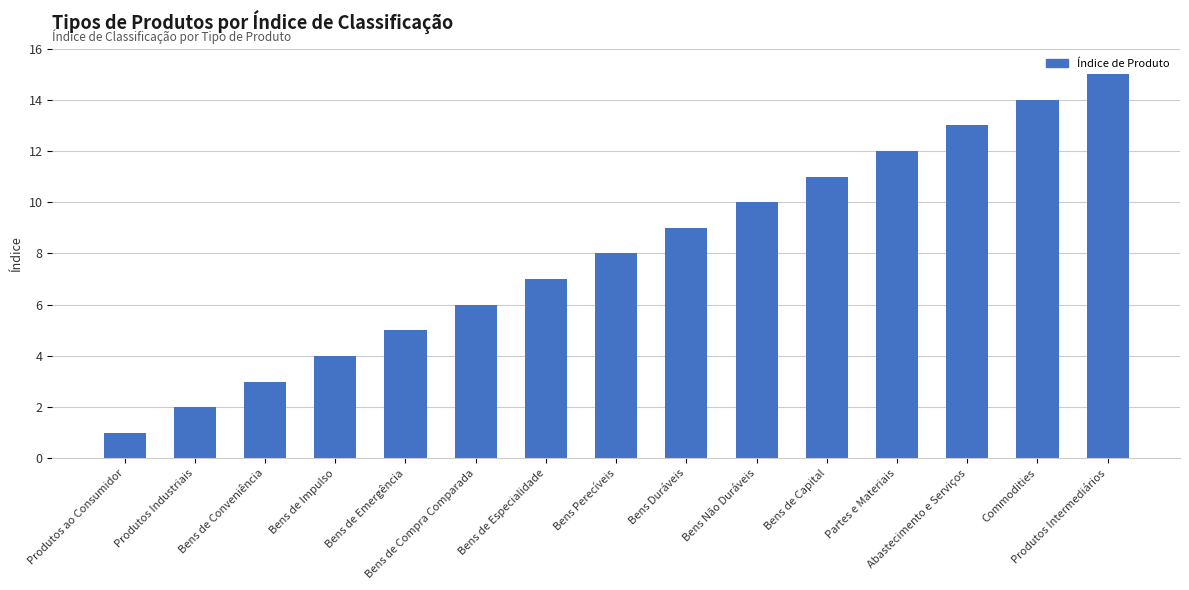

What is the maximum value shown in the chart?

15